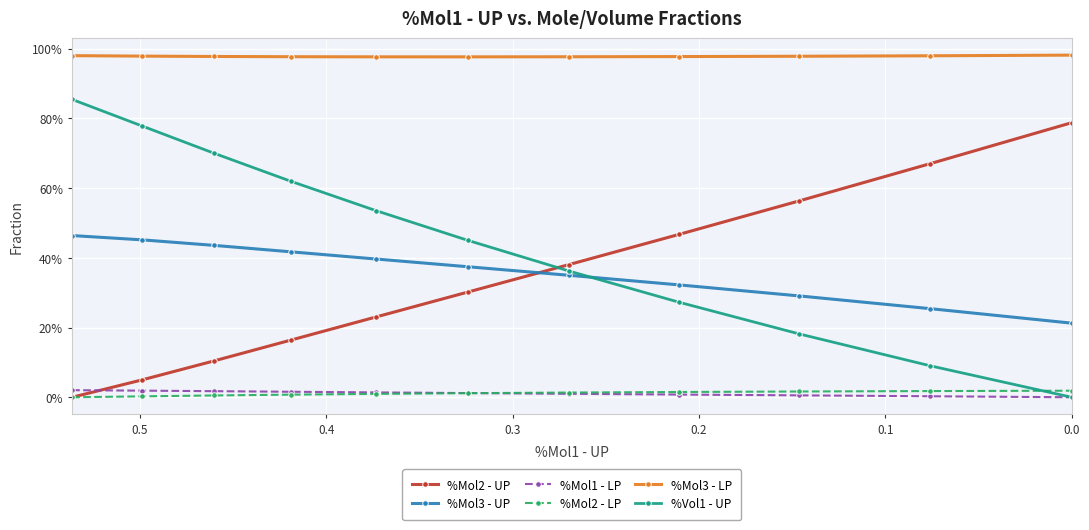

True or false: %Mol3 - UP and %Mol3 - LP intersect in this chart.

False